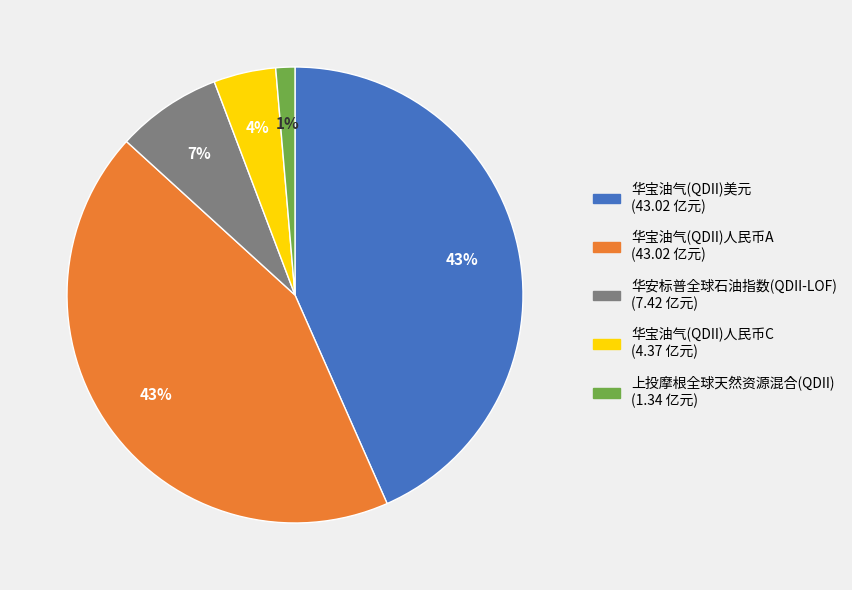

Is it true that 华安标普全球石油指数(QDII-LOF) is 1% of the pie?

False